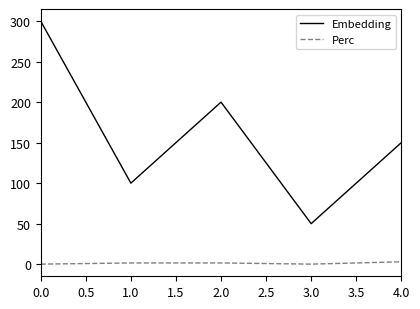

What are all the series names shown in the legend?

Embedding, Perc